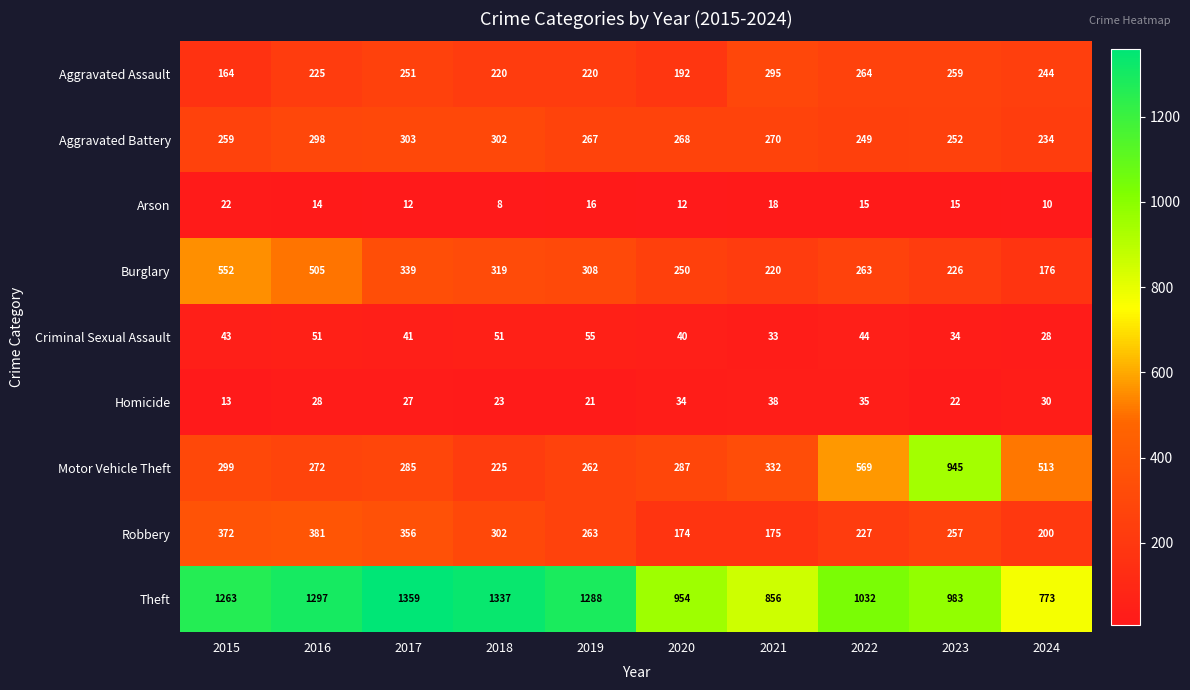

Read the Arson value at 2021.

18